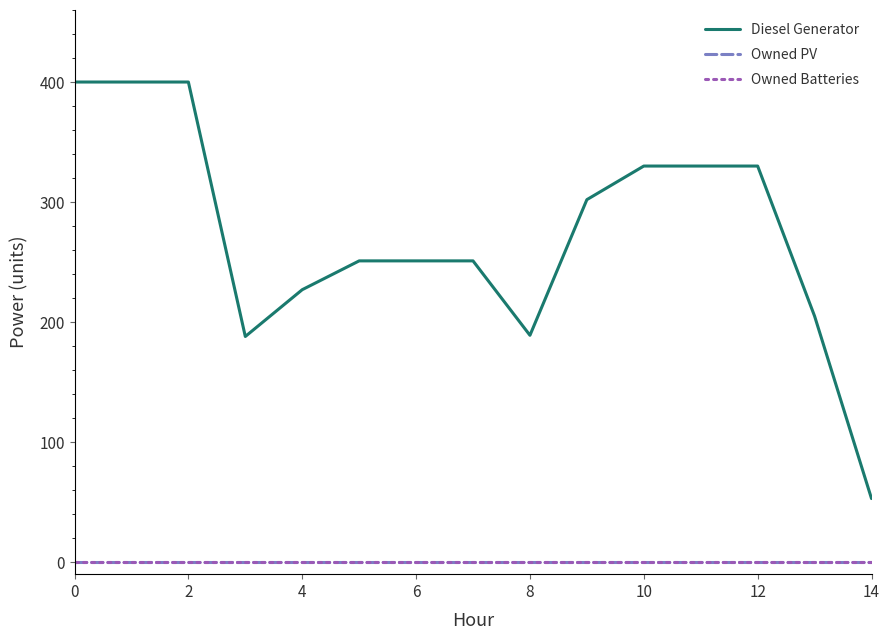

What is the label of the 12th point from the left?

11